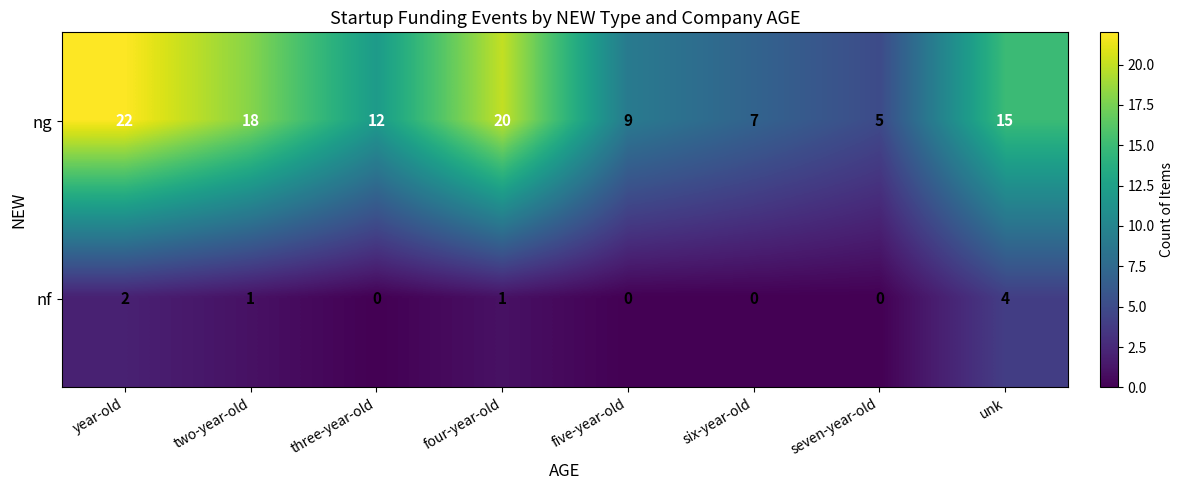

Rank the series by their average value, from lowest to highest.

nf, ng